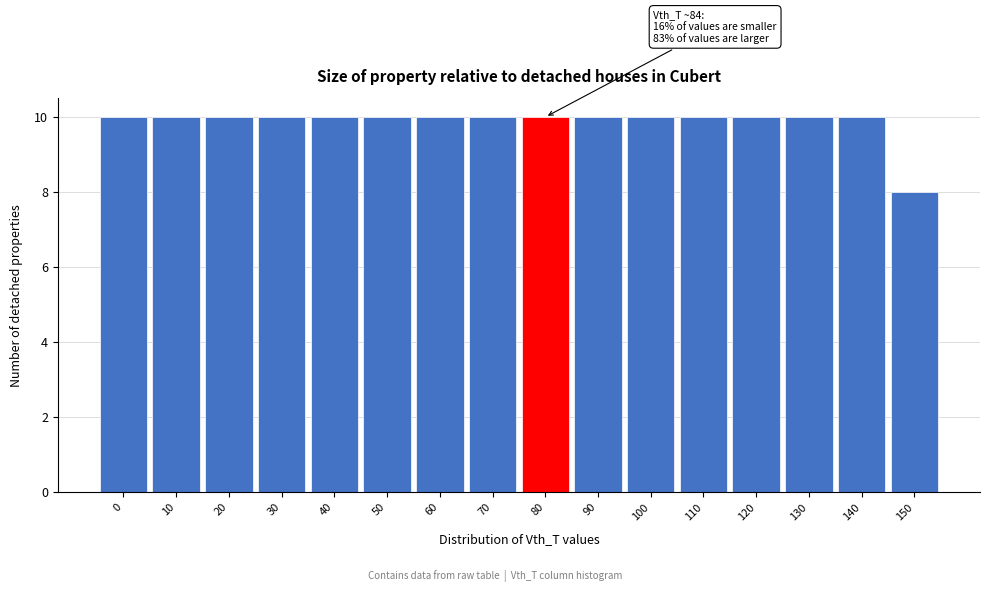

Reading left to right, what are all the values shown in this chart?

10	10	10	10	10	10	10	10	10	10	10	10	10	10	10	8